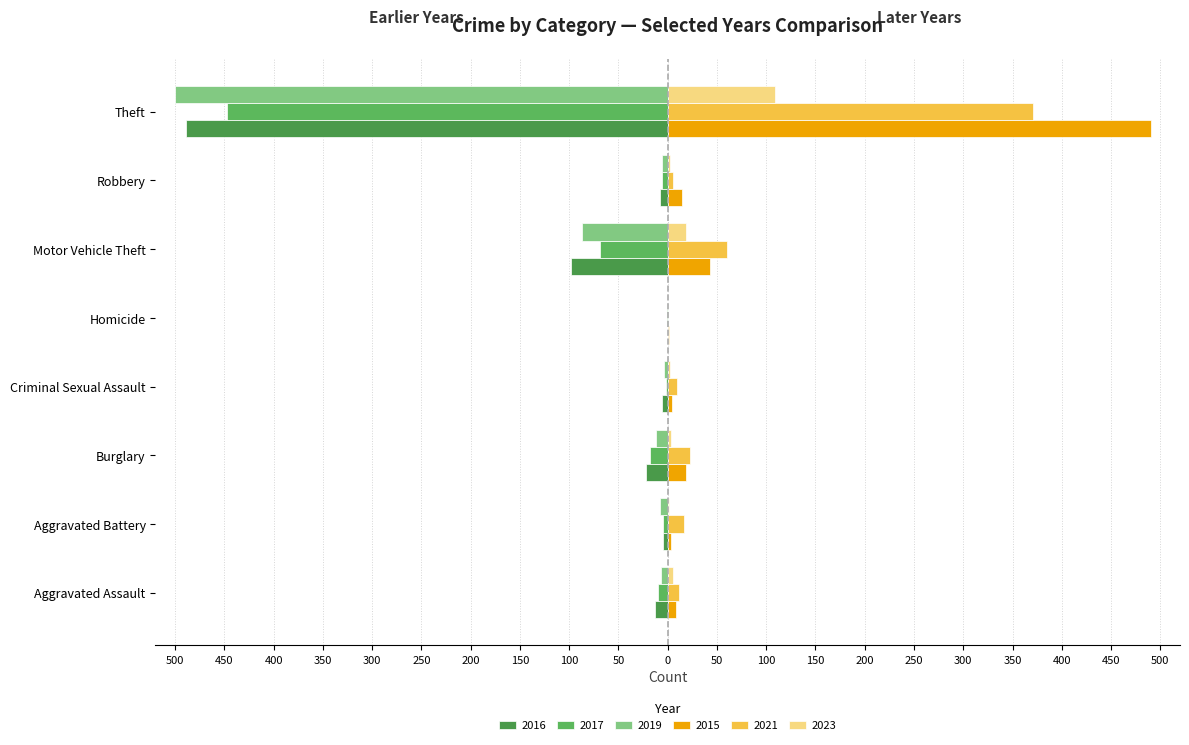

What is the average value of the 2021 series?

62